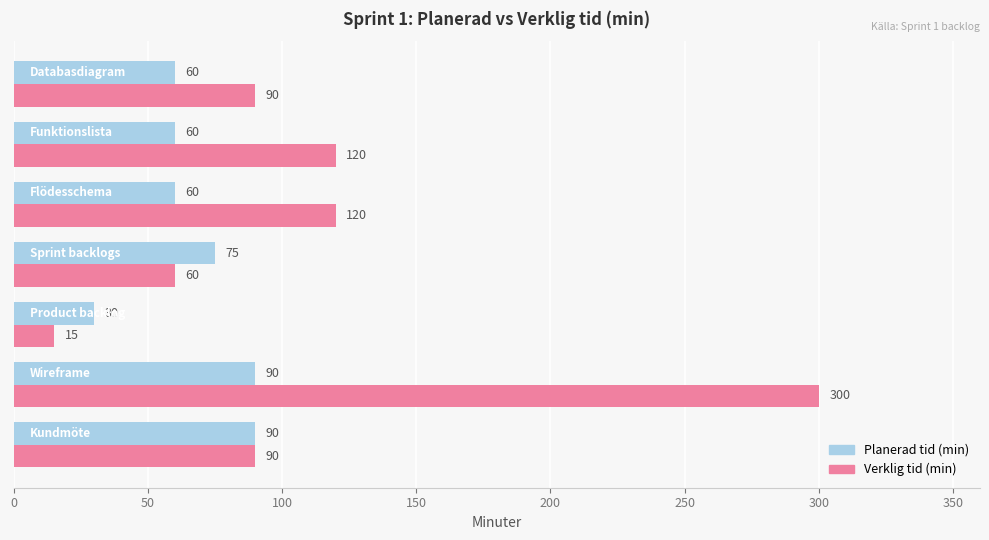

List the series in order of their overall mean, highest first.

Verklig tid (min), Planerad tid (min)